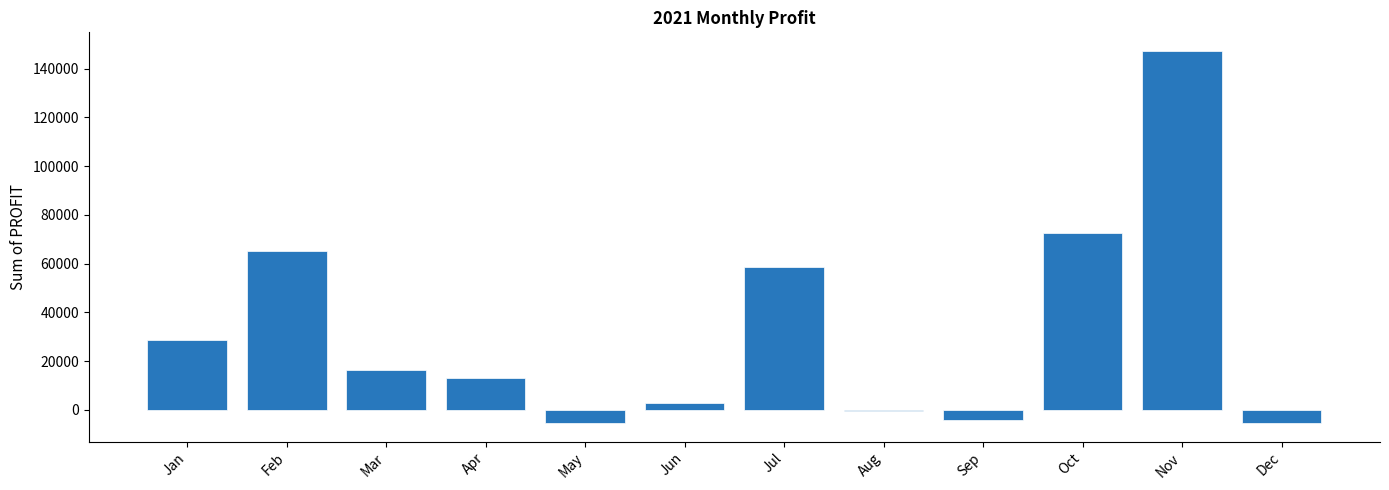

What is the sum of the values at Apr and Mar?

29415